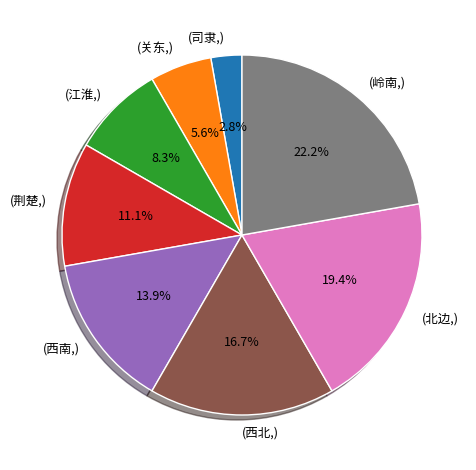

Is there any slice that represents more than half of the pie?

No